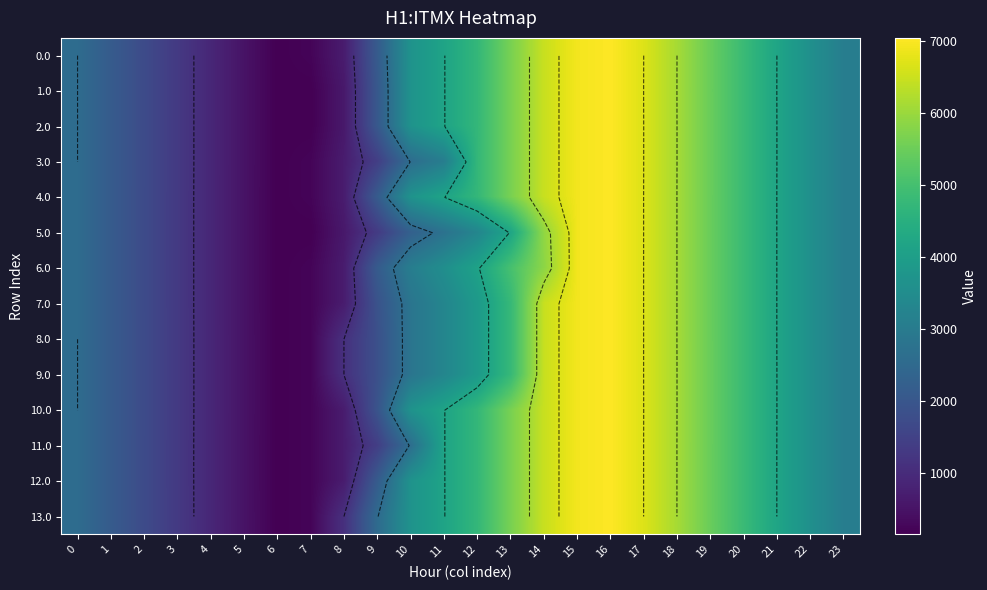

What is the total value across all series at 20?

67559.8